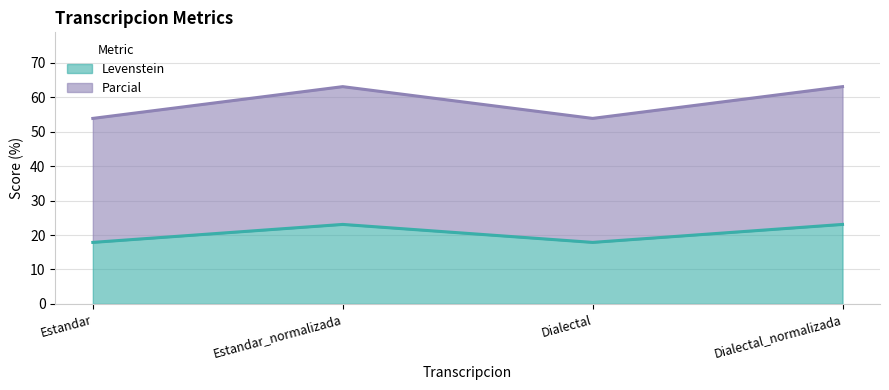

What is the approximate value of Levenstein at Dialectal?

17.9